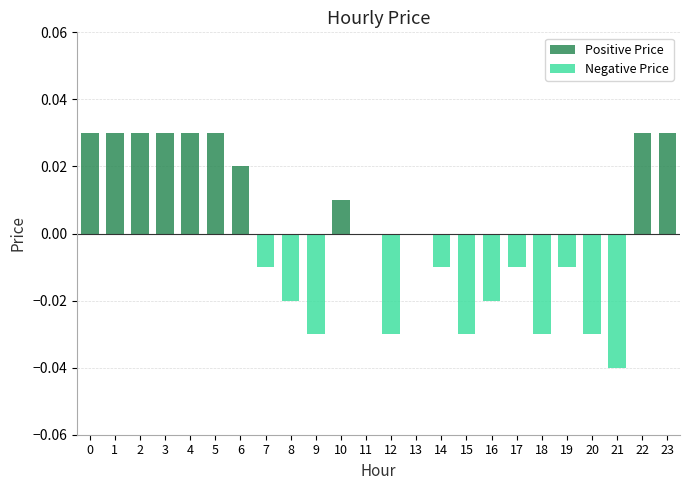

Is it true that Negative Price equals 0.0 at 22?

False